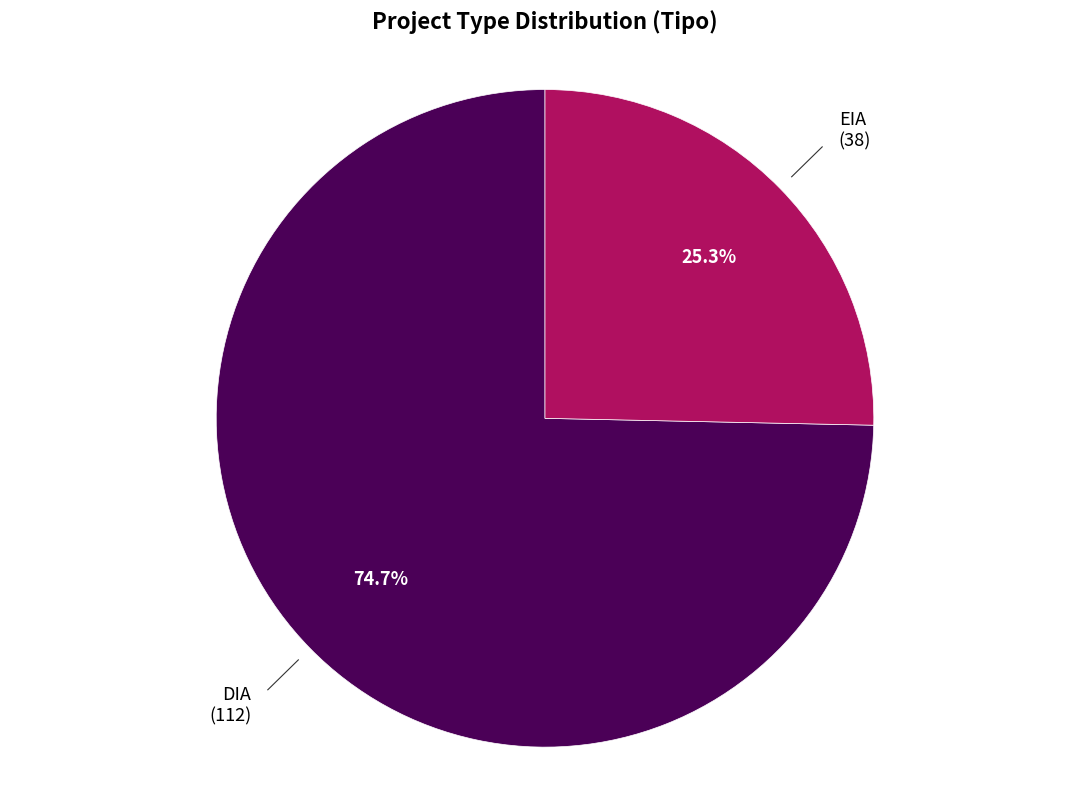

Count the number of slices in the pie.

2